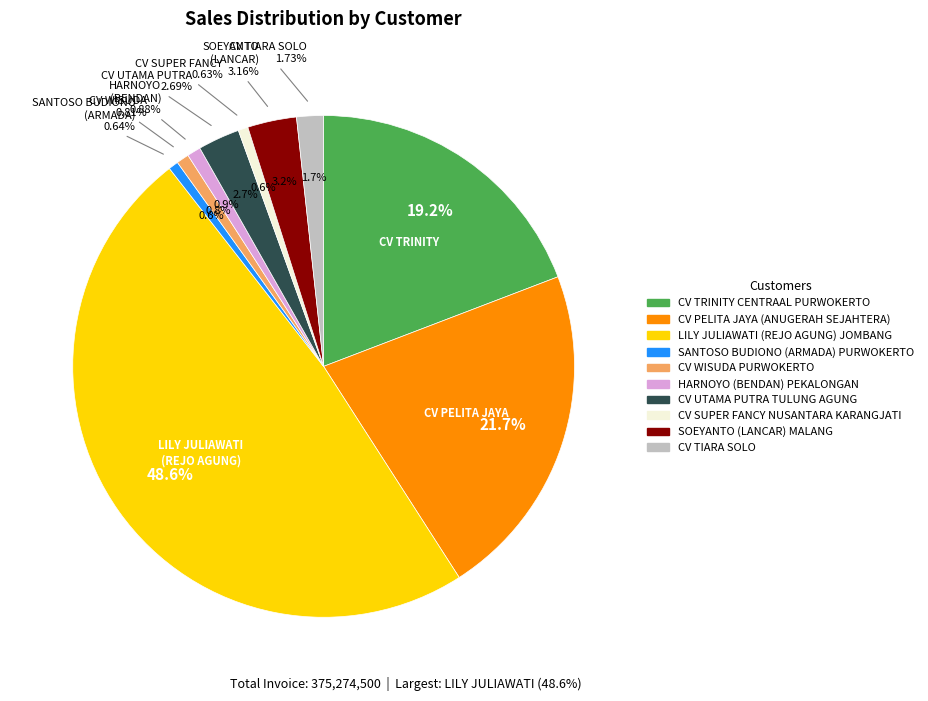

What is the total percentage of SANTOSO BUDIONO (ARMADA) PURWOKERTO and CV SUPER FANCY NUSANTARA KARANGJATI?

1.3%